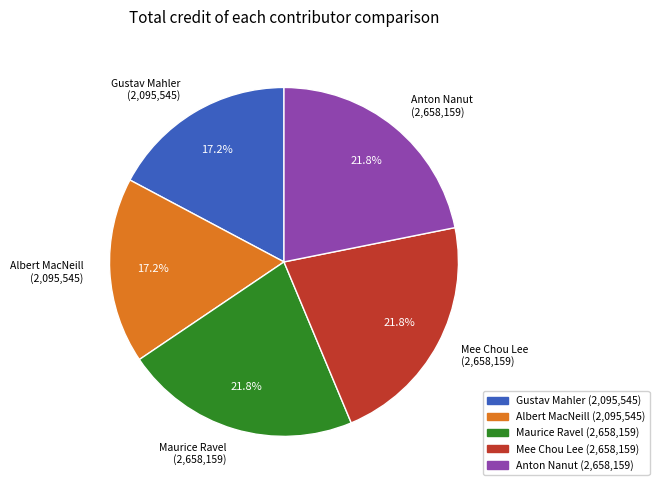

Approximately how many times larger is the value at Gustav Mahler (2,095,545) compared to Albert MacNeill (2,095,545)?

1.0